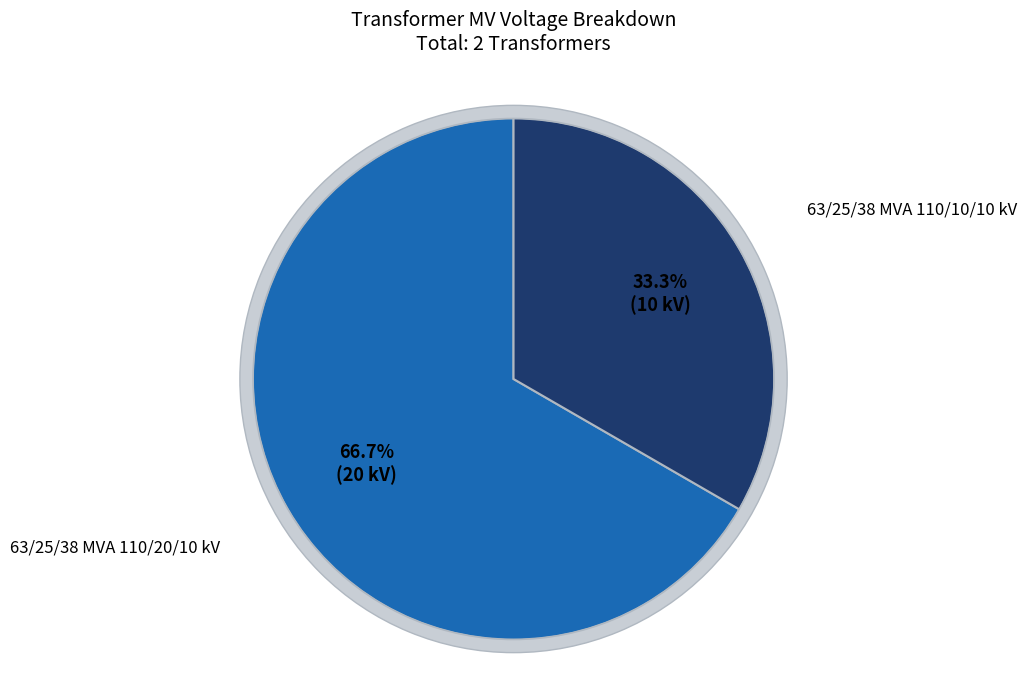

Between 63/25/38 MVA 110/20/10 kV and 63/25/38 MVA 110/10/10 kV, which is larger?

63/25/38 MVA 110/20/10 kV